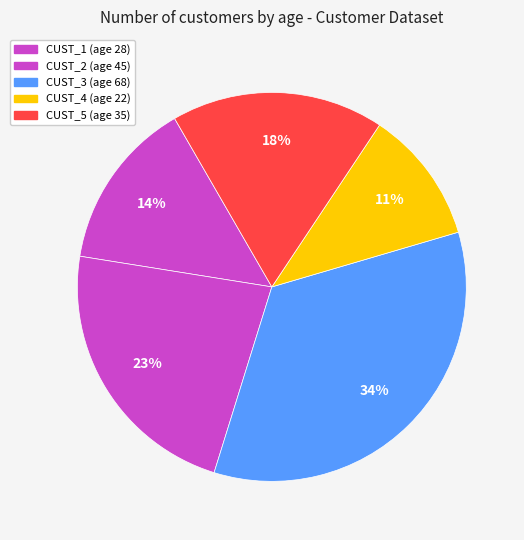

To the nearest percent, what percentage of the pie is CUST_3?

34%